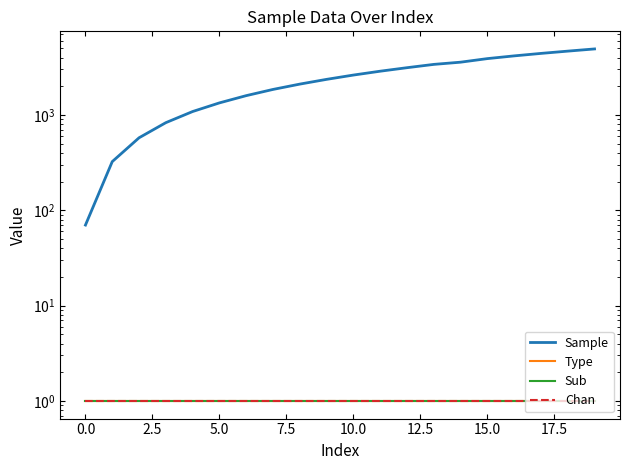

The value of Type at 16 is 1. True or false?

True